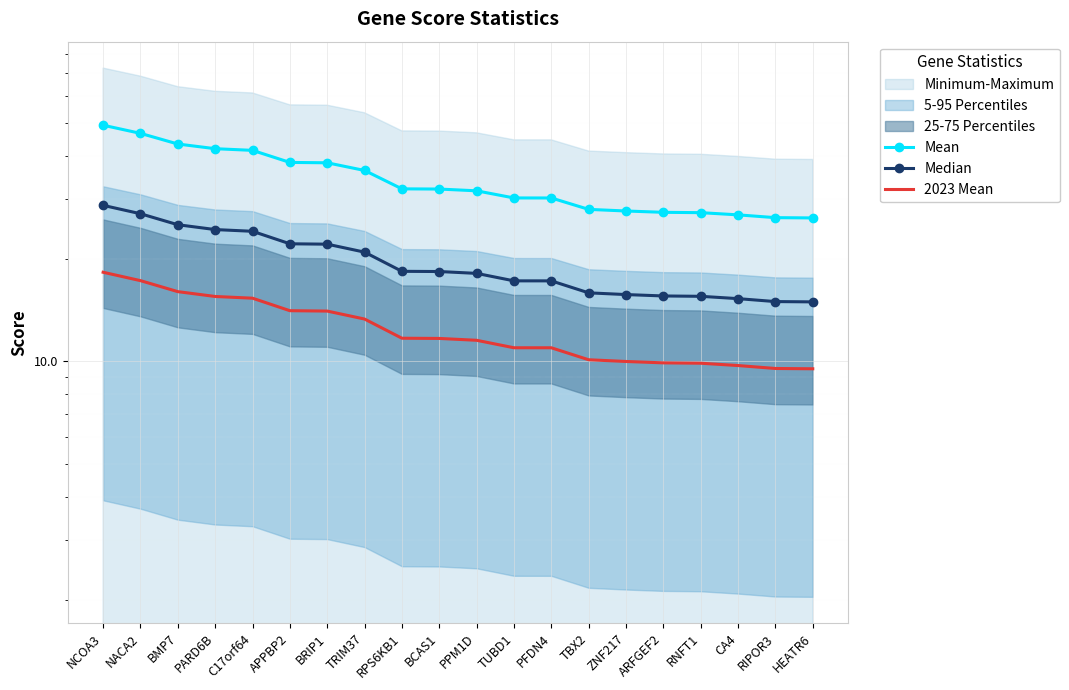

How many values in the 2023 Mean series exceed 11?

11